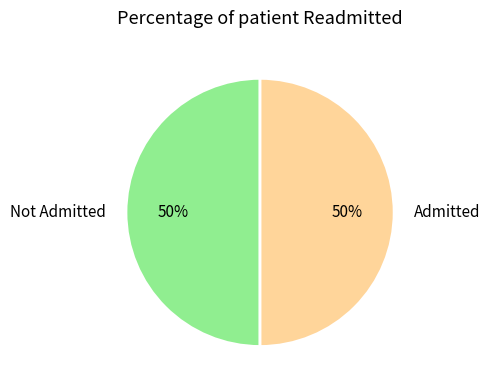

To the nearest percent, what portion does Not Admitted represent?

50%